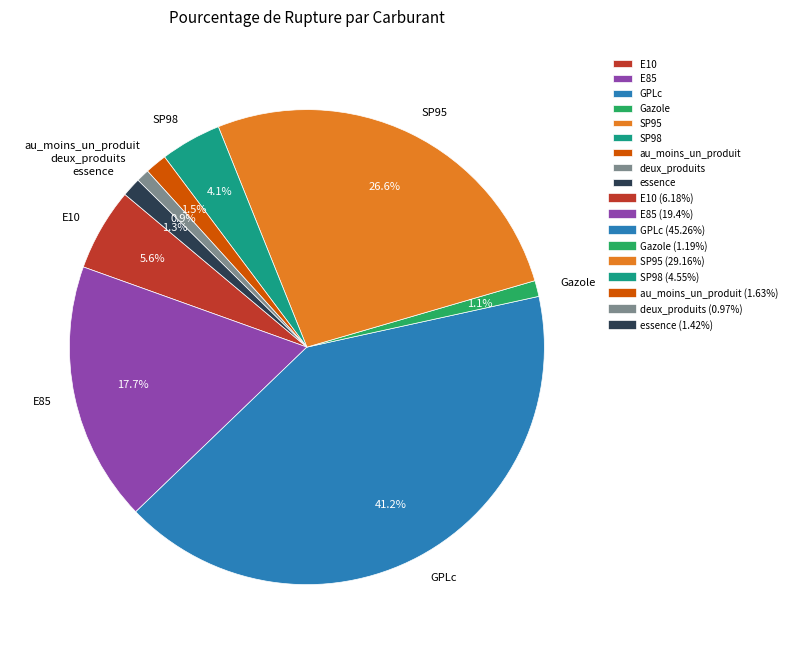

What is the largest slice in the pie chart?

GPLc